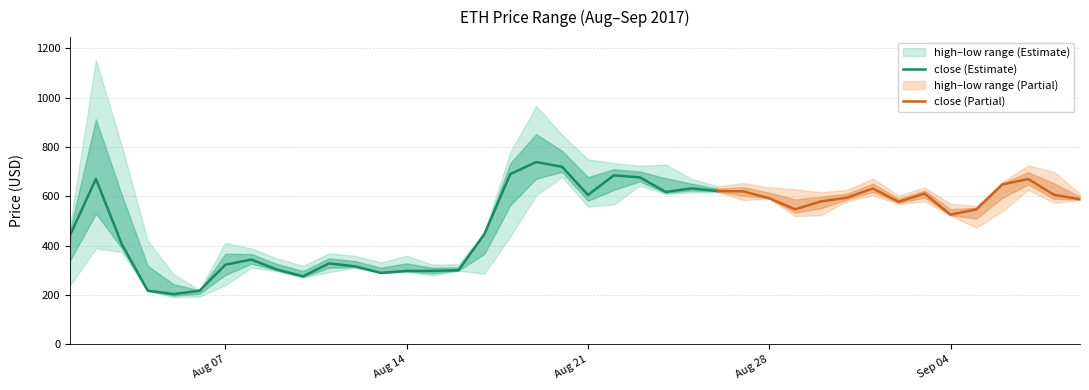

What is the label of the 17th point from the left?

2017-08-17